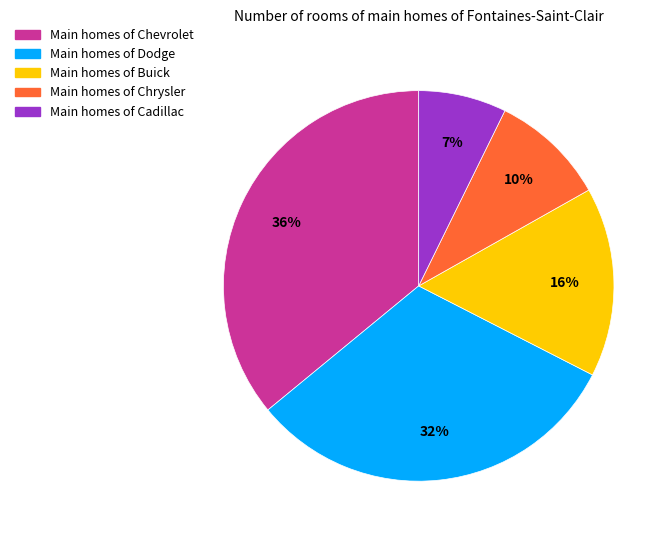

How many segments does this pie chart have?

5